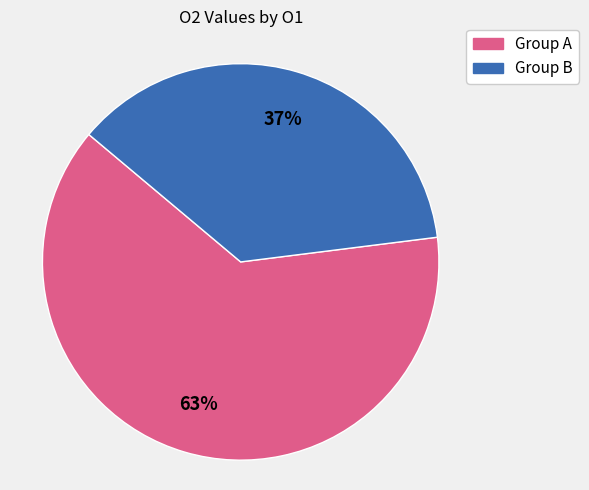

To the nearest percent, what is the average slice percentage?

50%